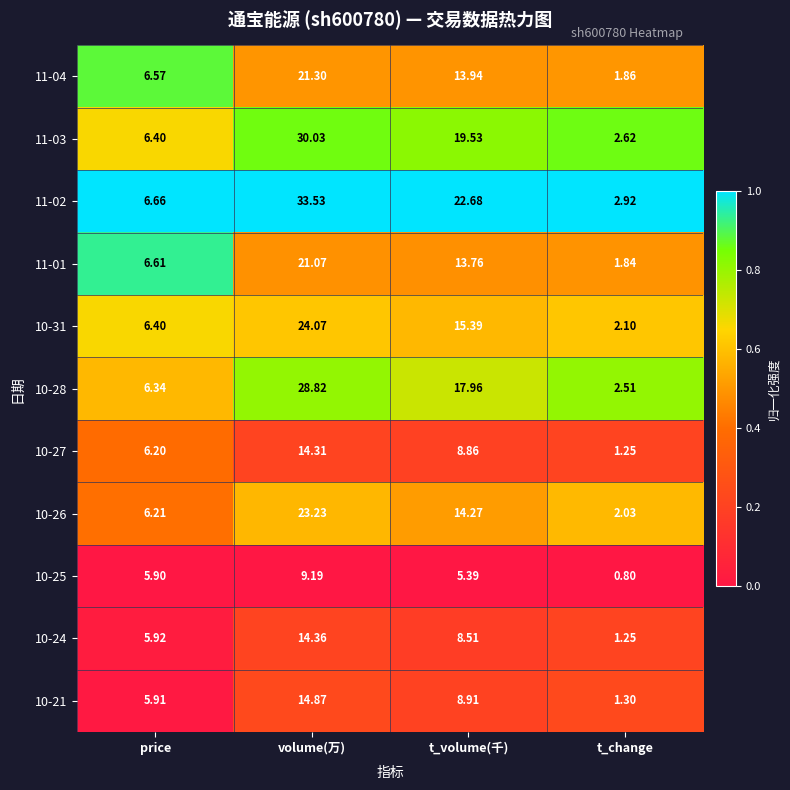

At which category is the sum across all series the highest?

volume(万)